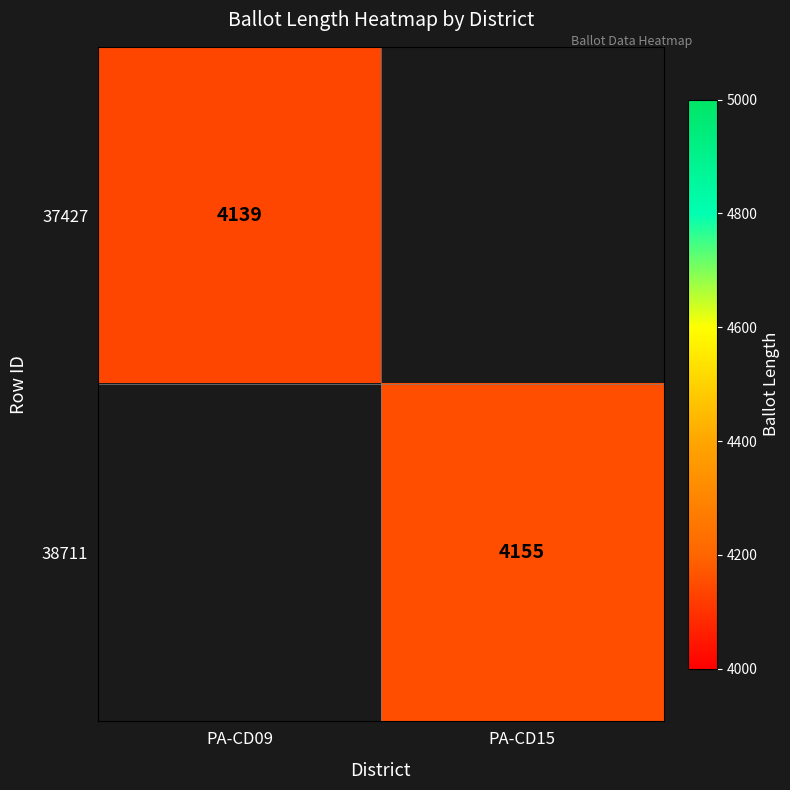

Is it true that 38711 equals 5529 at PA-CD15?

False